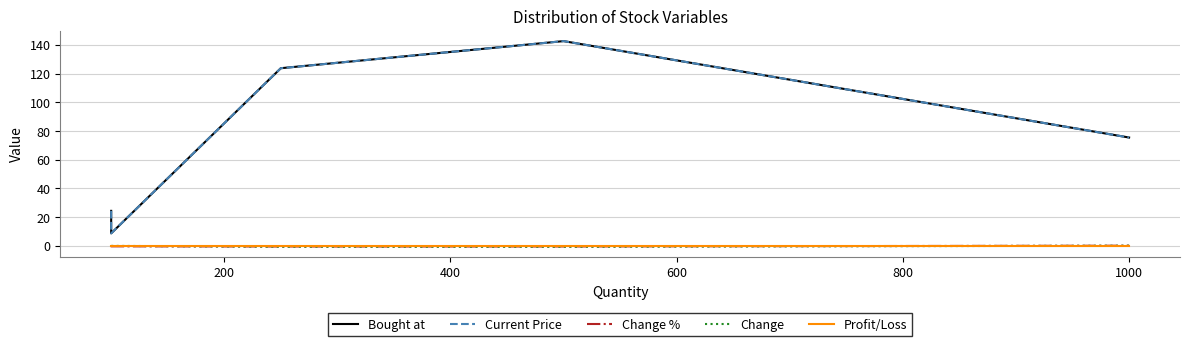

What is the difference between the maximum and minimum values in the Change % series?

0.5